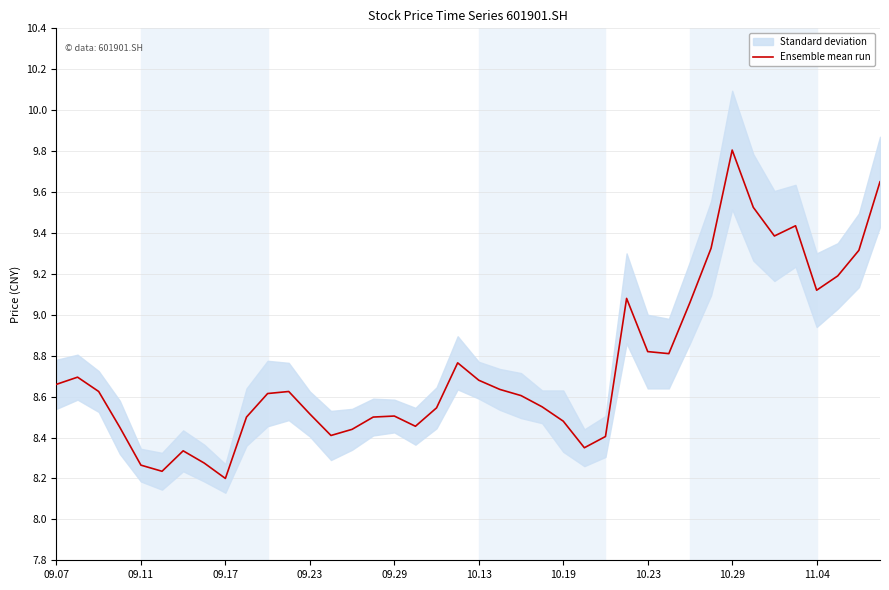

How many points are higher than both their immediate neighbors (excluding endpoints)?

8